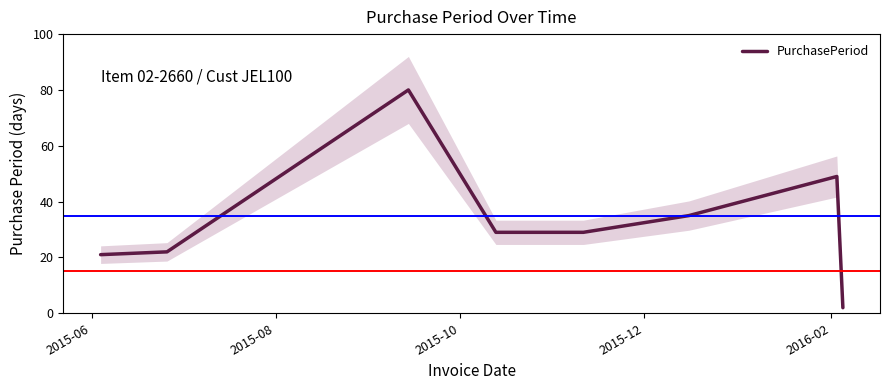

Reading left to right, list all the values displayed in this chart.

21	22	80	29	29	35	49	2